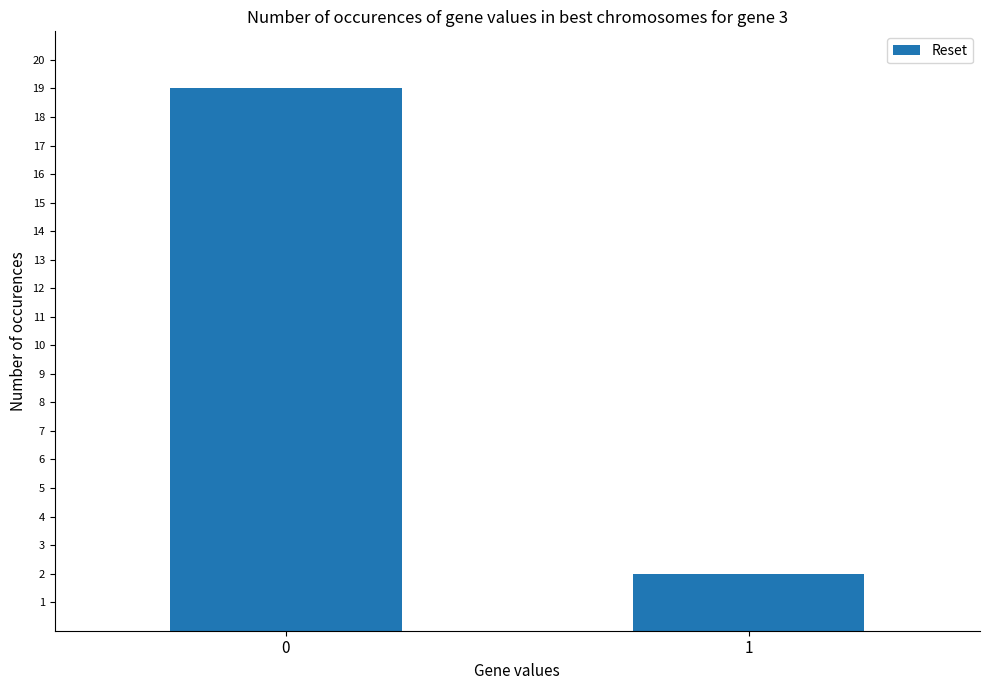

Reading right to left, transcribe all the data shown in this chart.

2	19